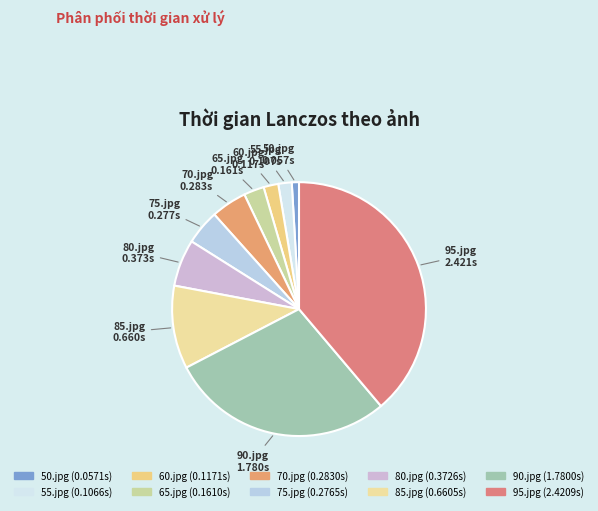

What is the largest slice in the pie chart?

95.jpg